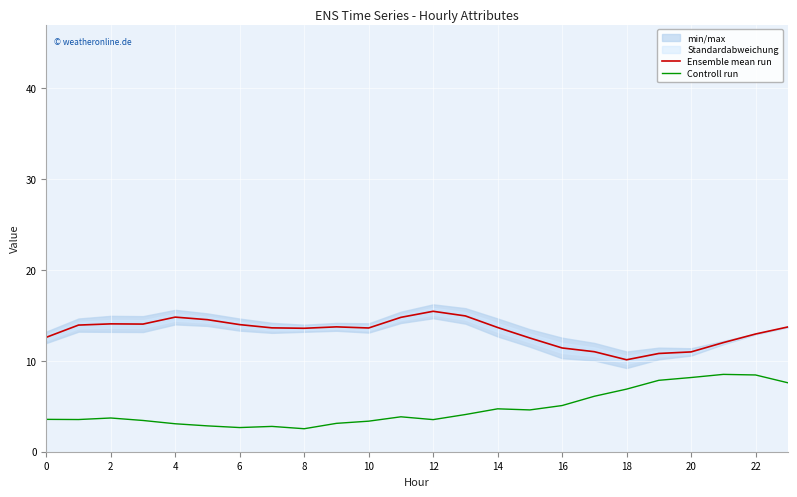

What is the difference between the highest and lowest values at 17?

4.9